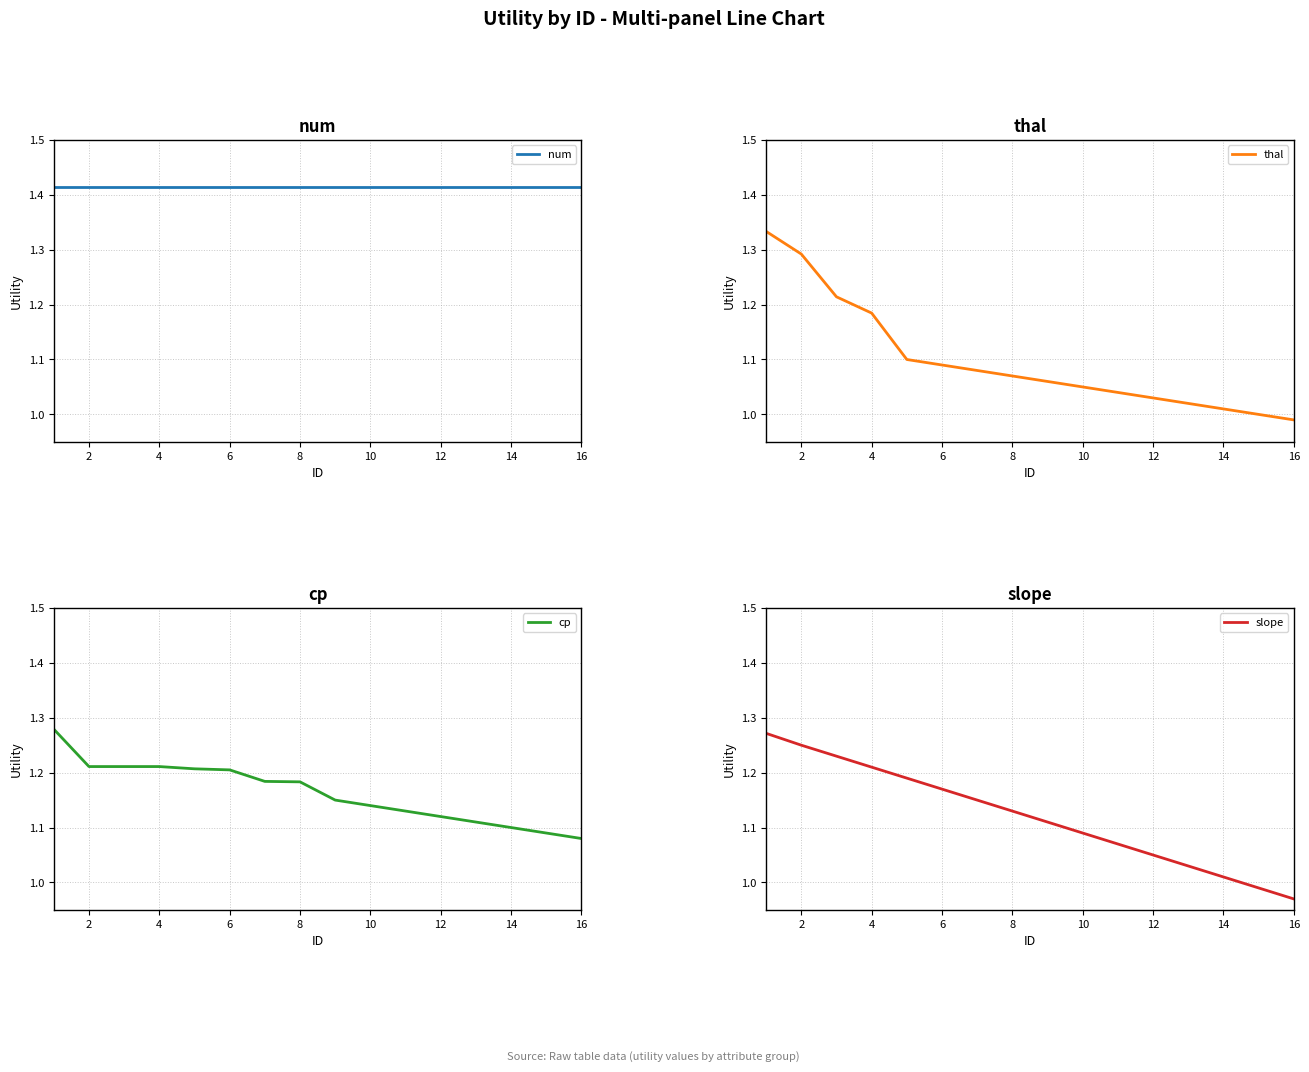

Count the number of categories in the chart.

16